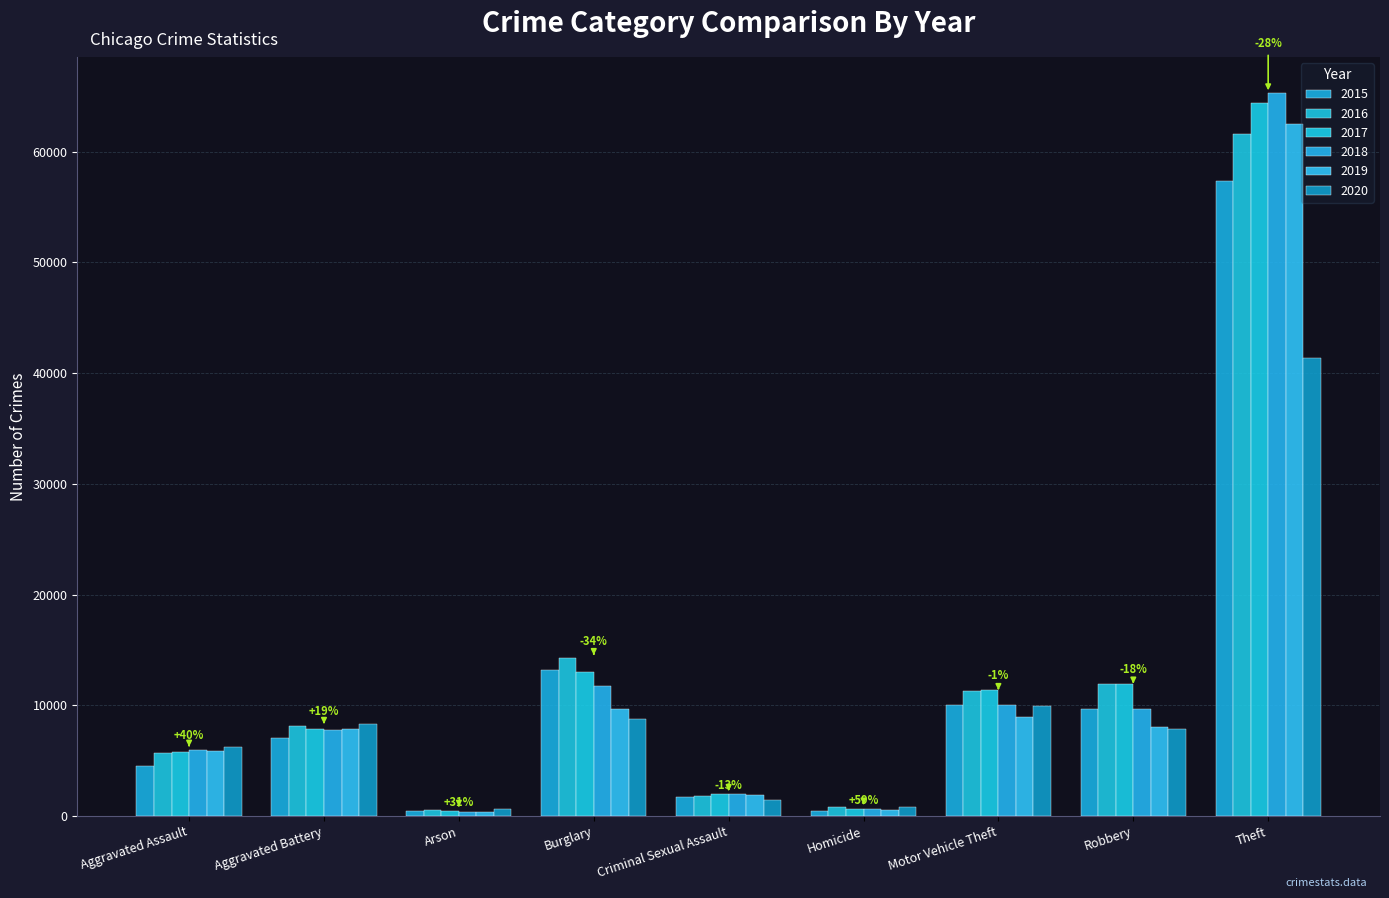

How many values in the 2019 series are below 7857?

4